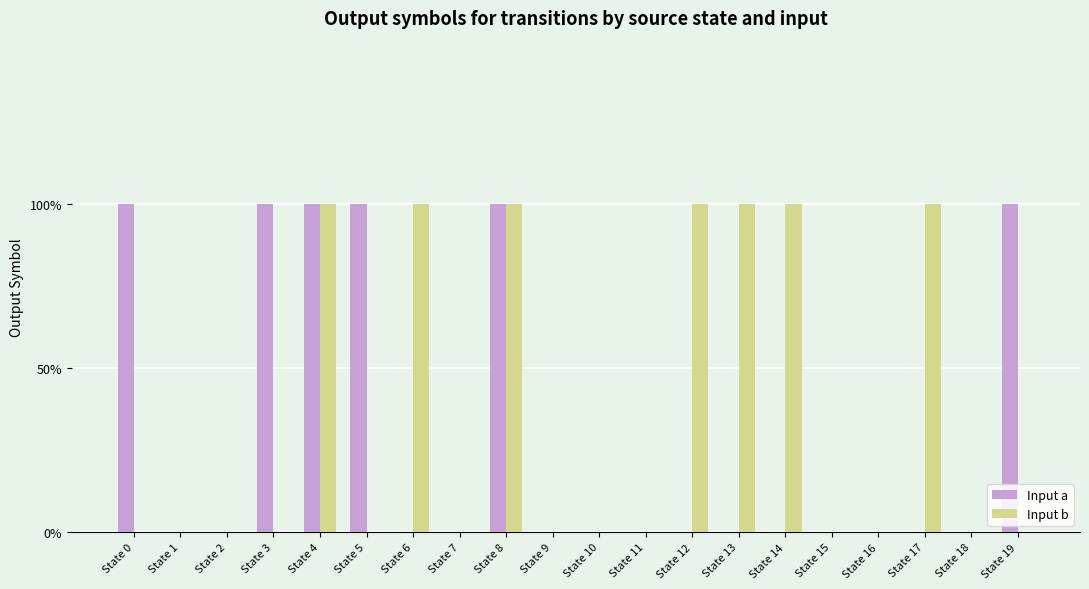

List the series in order of their peak value, lowest first.

Input a, Input b